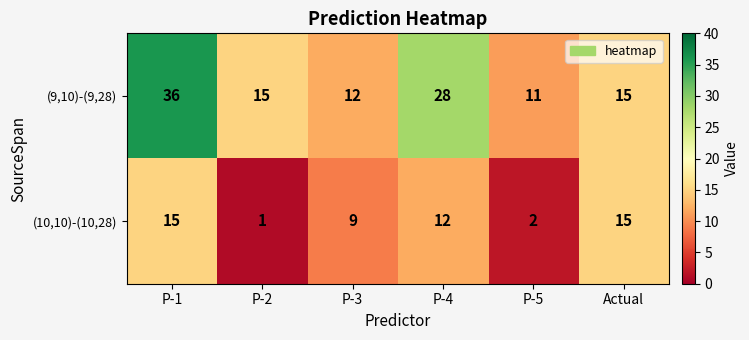

How many data points in (10,10)-(10,28) are less than 12?

3